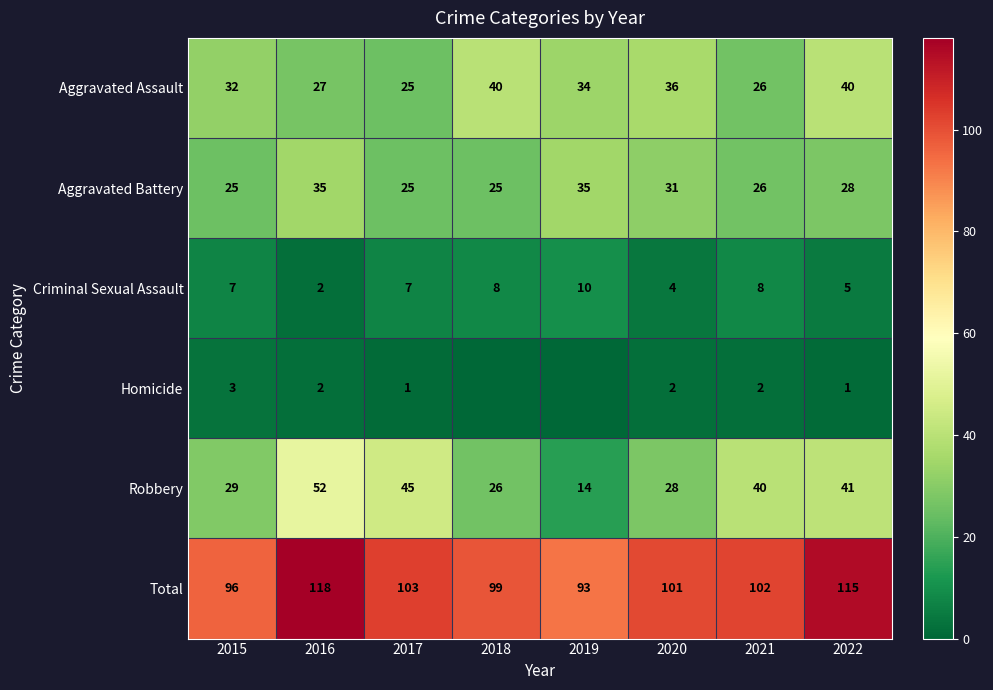

What is the sum of the Homicide values at 2016 and 2017?

3